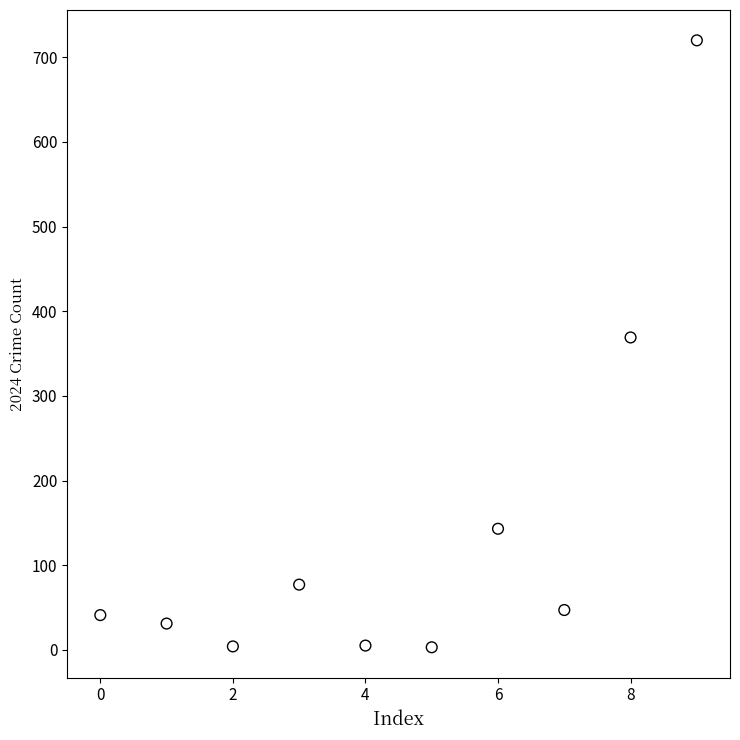

What Y value in the scatter plot is closest to 361?

369